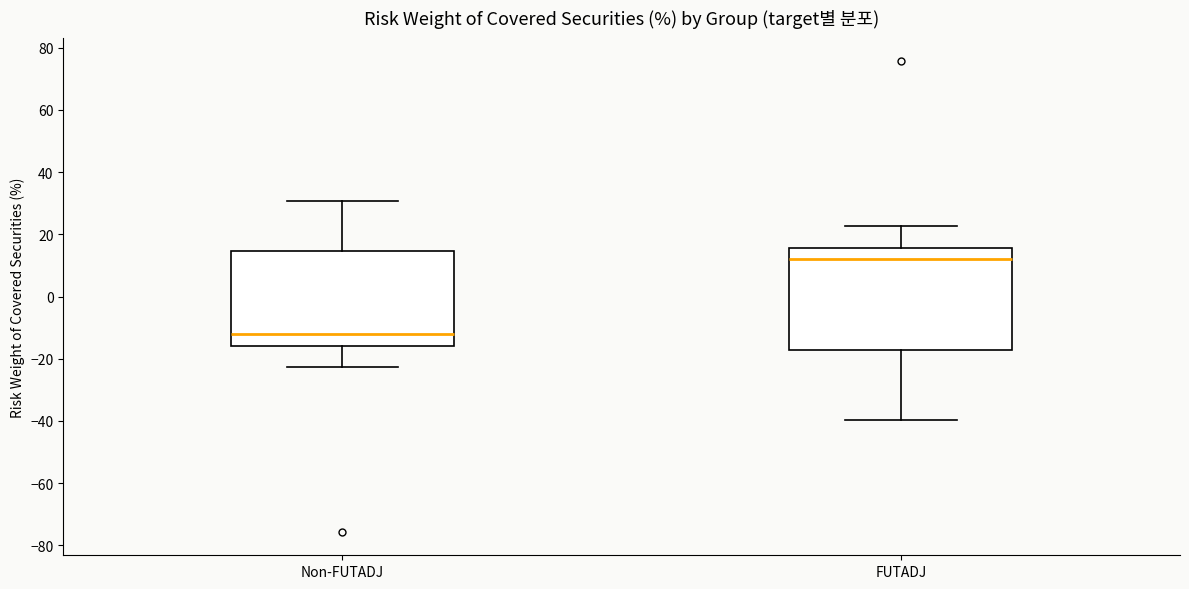

Comparing the boxes themselves (not the whiskers), which one is the tallest?

FUTADJ